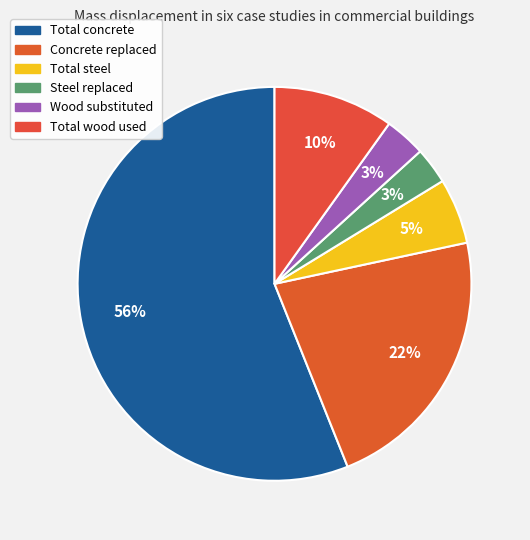

To the nearest percent, what percentage of the pie is Total concrete?

56%